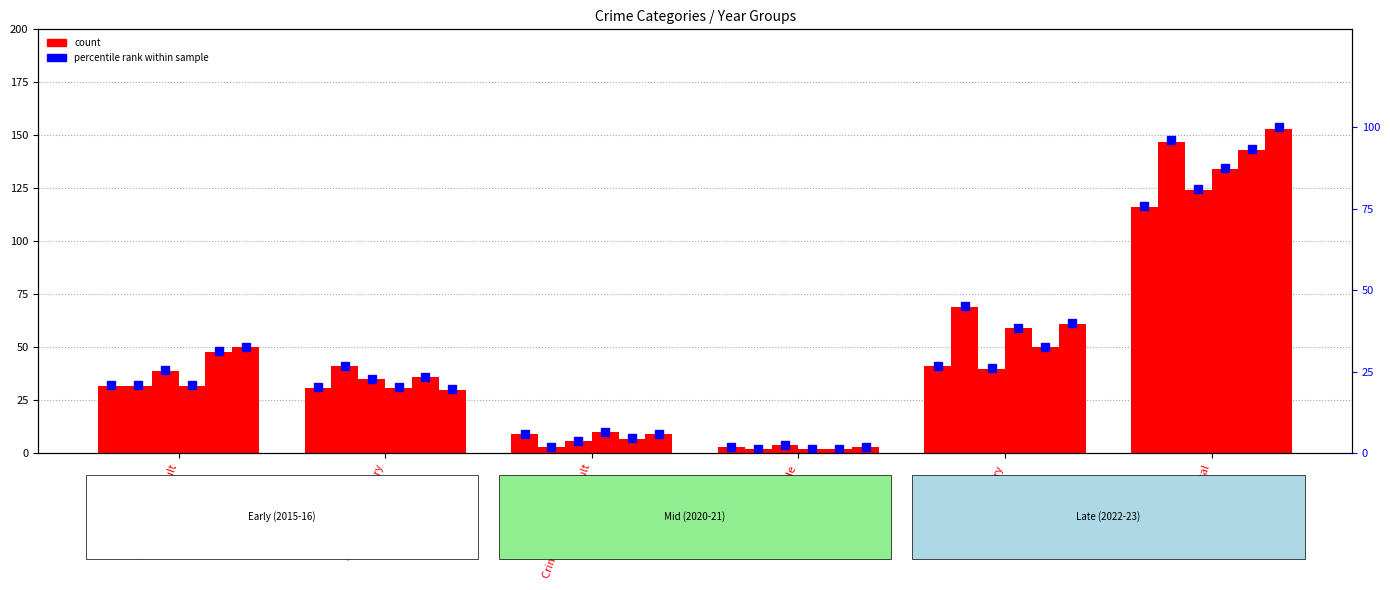

How many categories are shown in the chart?

6